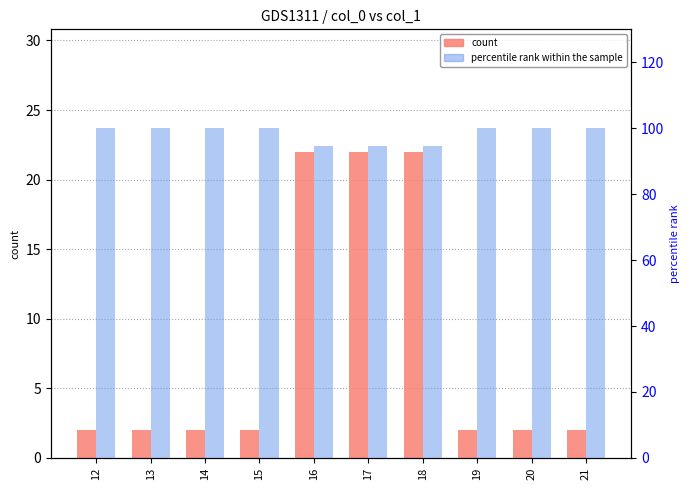

What is the difference between the second highest and second lowest values in the count series?

20.0